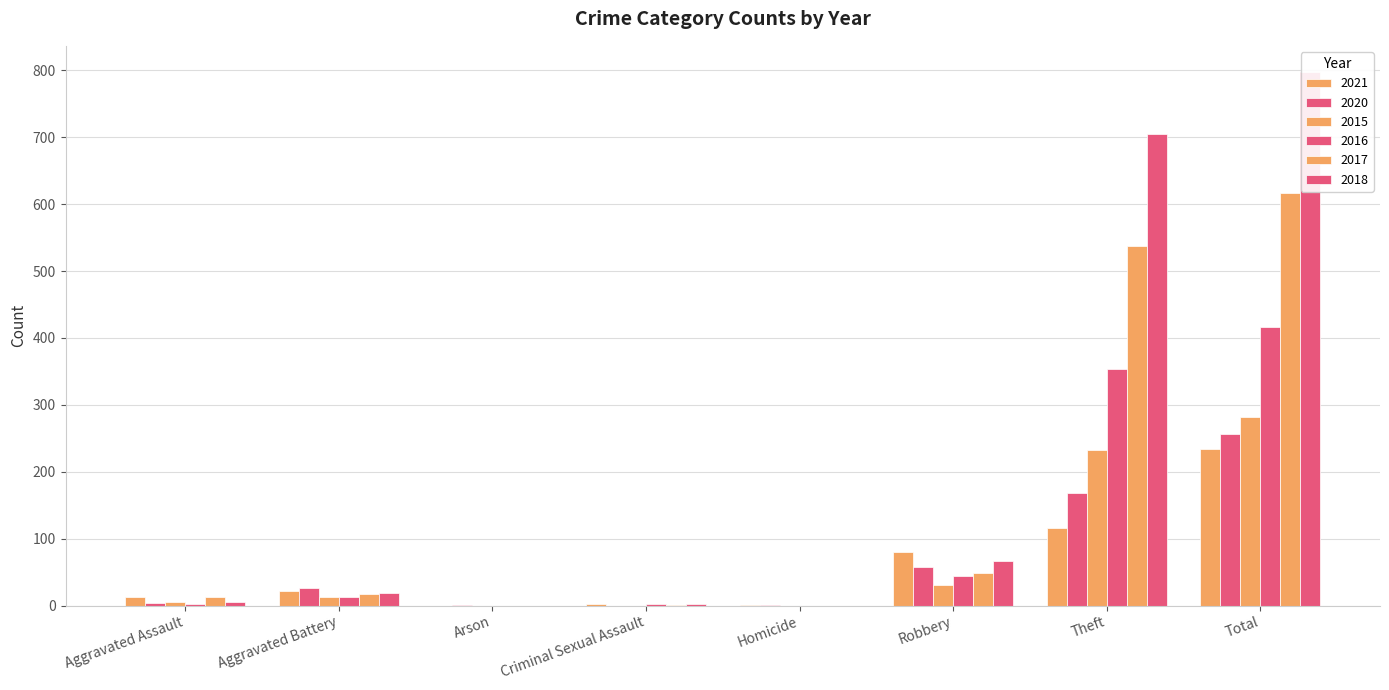

How many groups of bars are there?

8